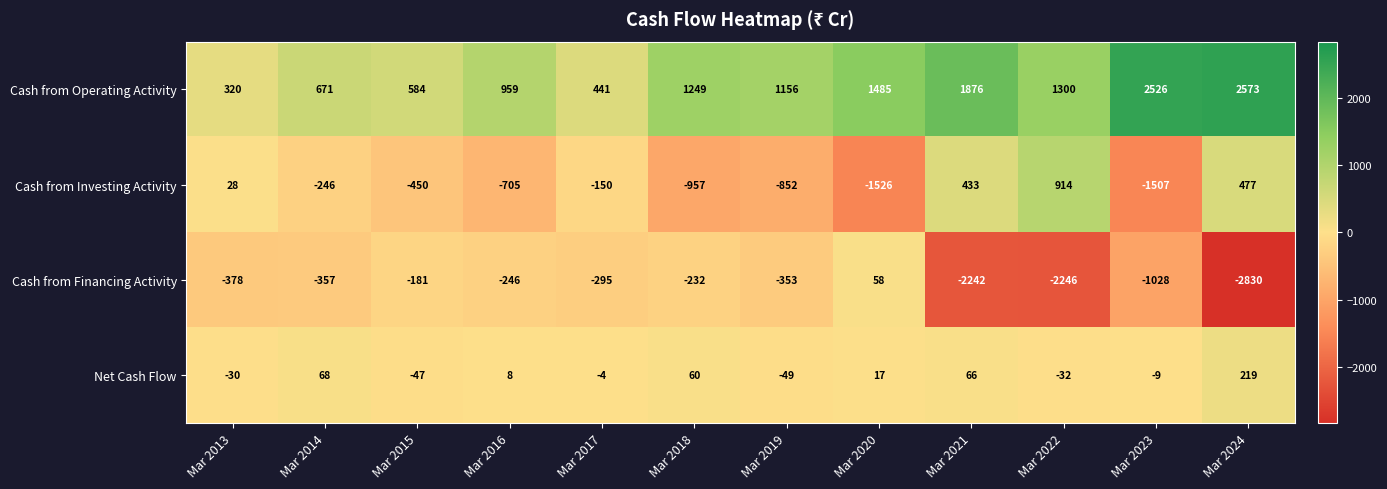

What is the difference between the Cash from Financing Activity values at Mar 2024 and Mar 2014?

2473